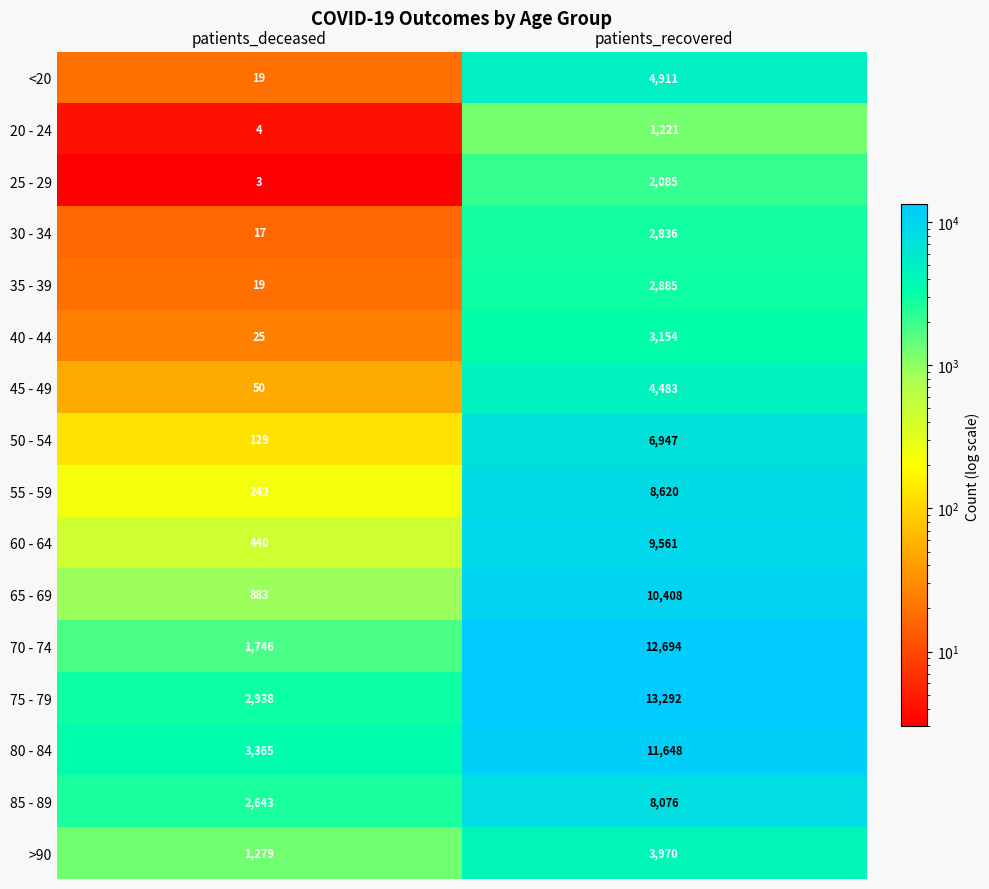

What is the average value of the 25 - 29 series?

1044